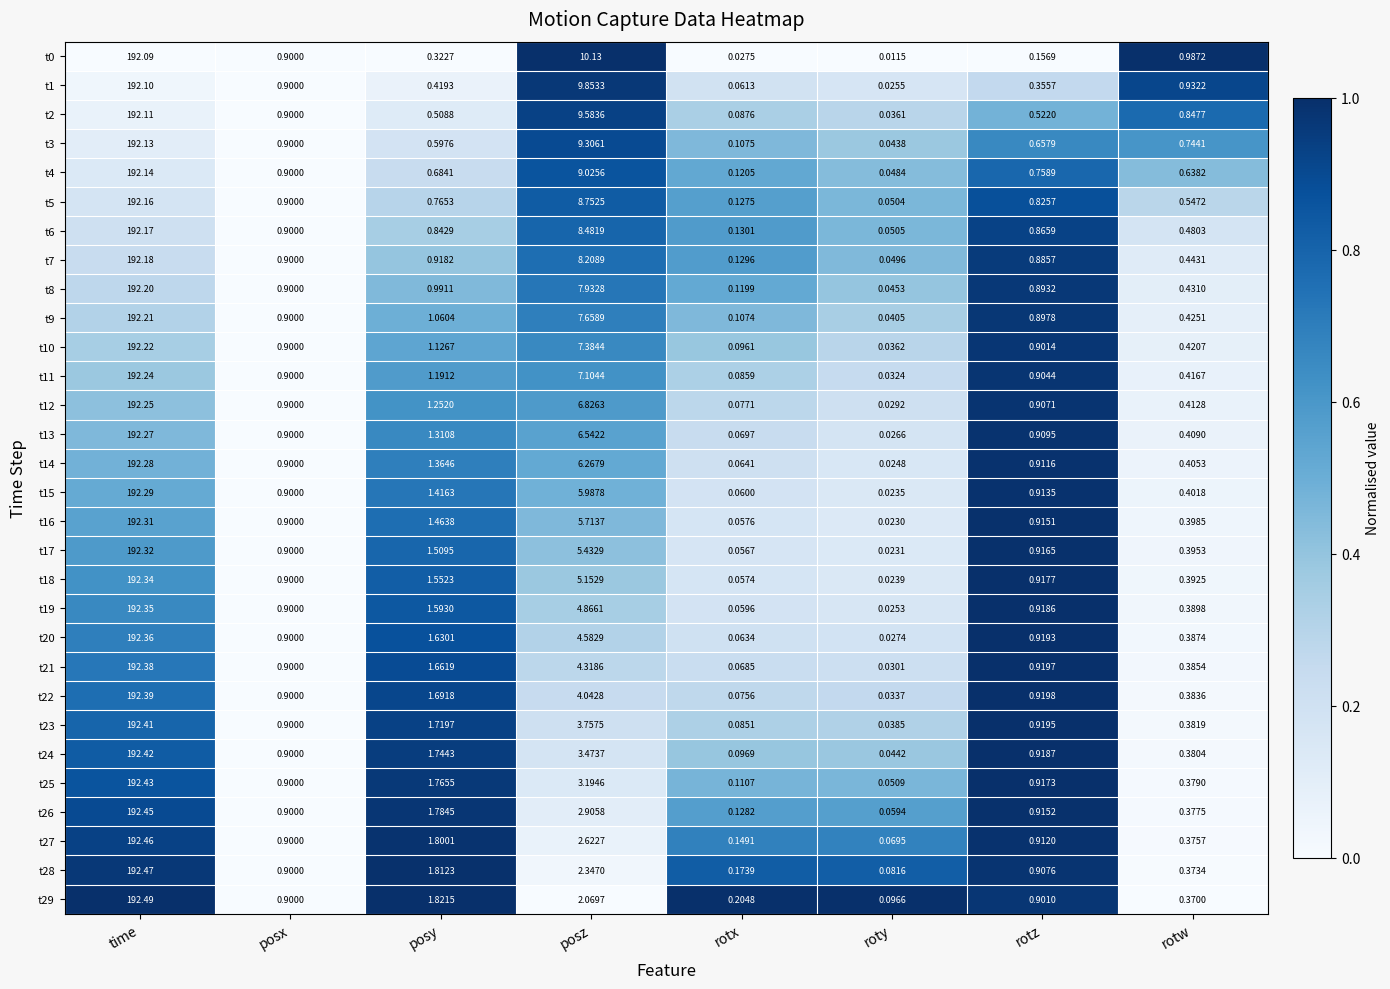

List the labels in order of t8 value, largest first.

time, posz, posy, posx, rotz, rotw, rotx, roty